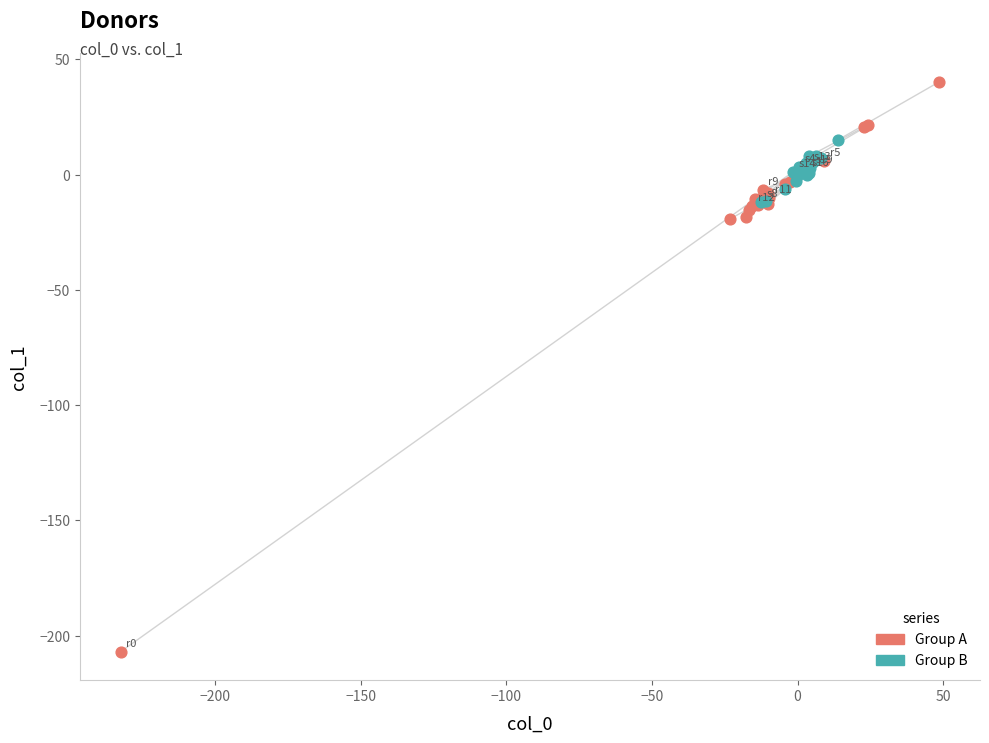

Which series contains the highest Y value?

Group A